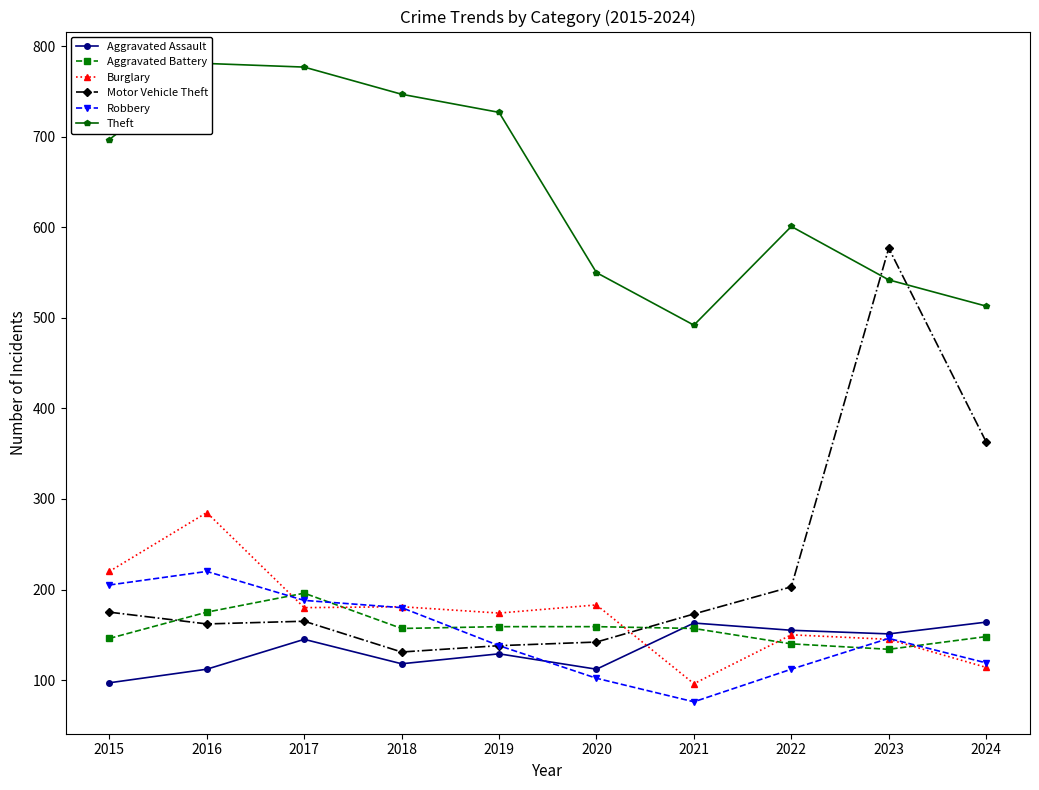

At which label does Aggravated Assault reach its minimum?

2015